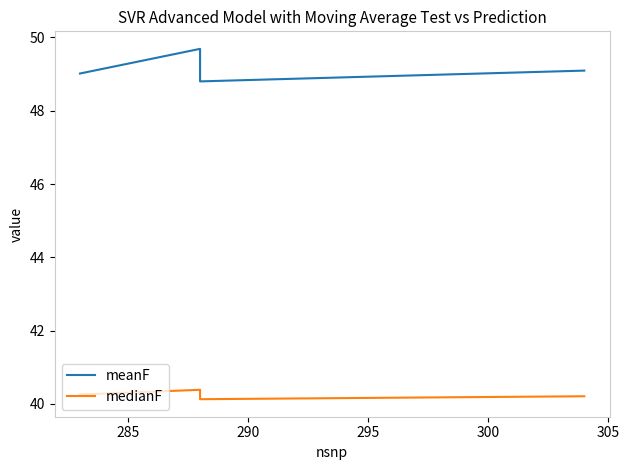

What are all the series names shown in the legend?

meanF, medianF